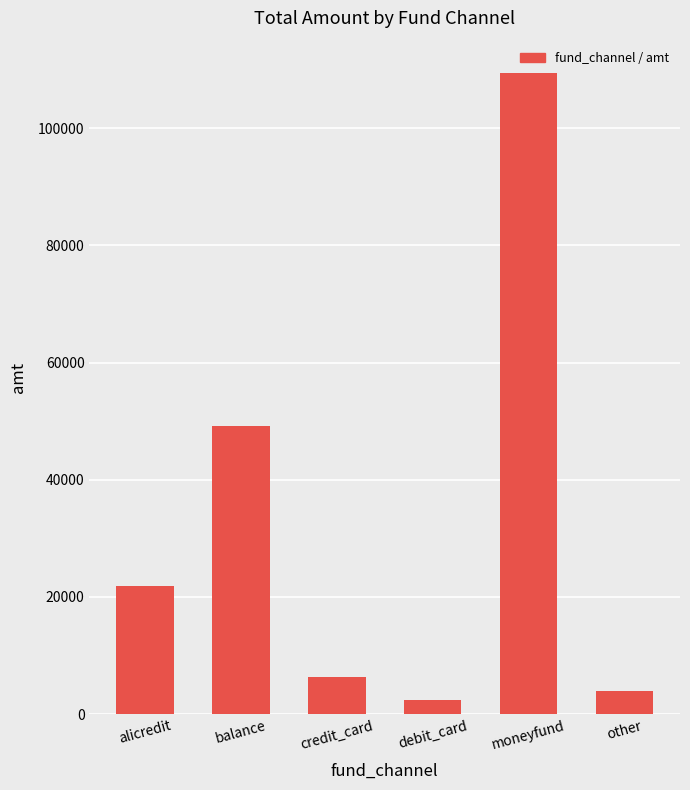

Reading left to right, list all the values displayed in this chart.

21840	49190	6400	2484	109446	3887